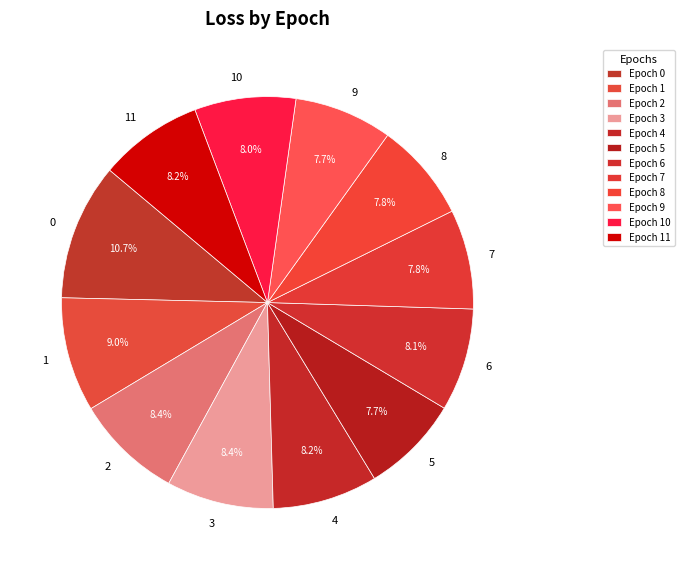

To the nearest percent, what is the combined percentage of 7 and 1?

17%